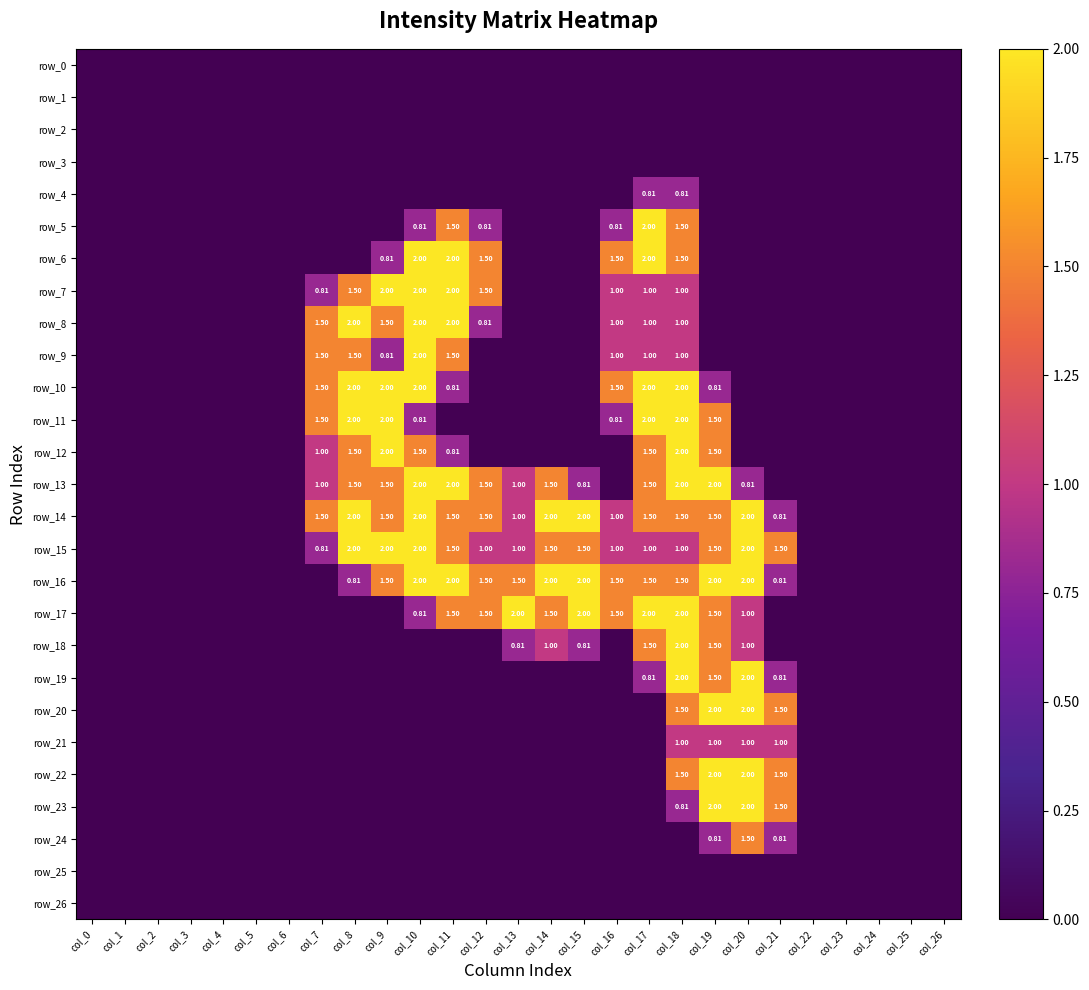

Rank the categories by row_2 value from highest to lowest.

col_0, col_1, col_2, col_3, col_4, col_5, col_6, col_7, col_8, col_9, col_10, col_11, col_12, col_13, col_14, col_15, col_16, col_17, col_18, col_19, col_20, col_21, col_22, col_23, col_24, col_25, col_26